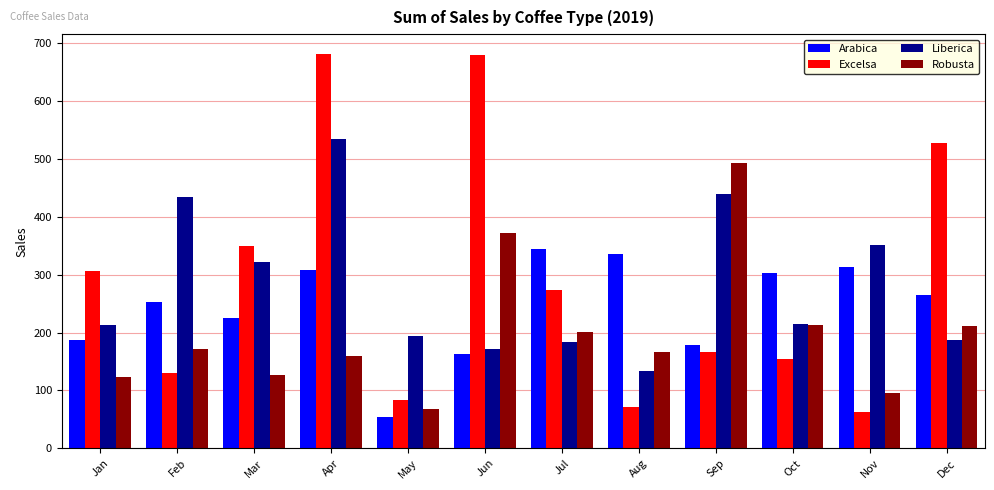

Are the bars grouped side by side (vs. stacked)?

Yes